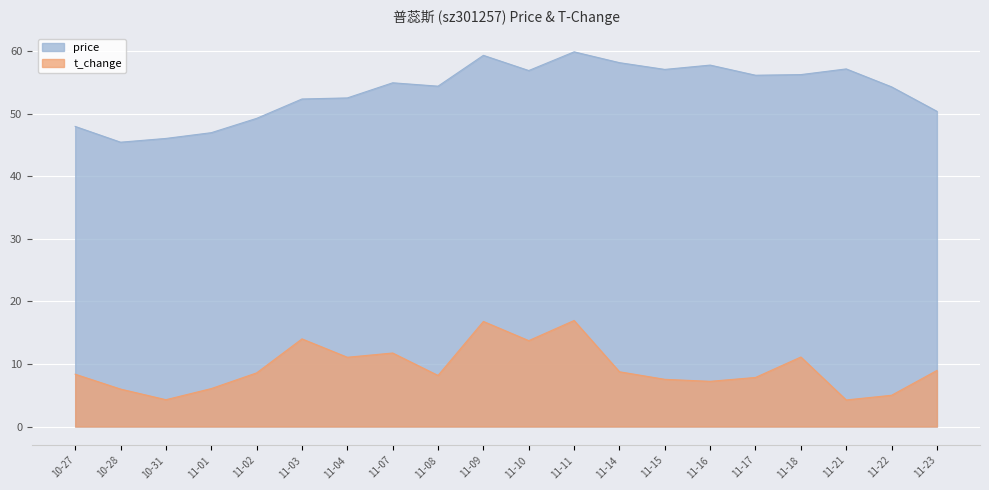

The value of t_change at 11-15 is 7.5. True or false?

True